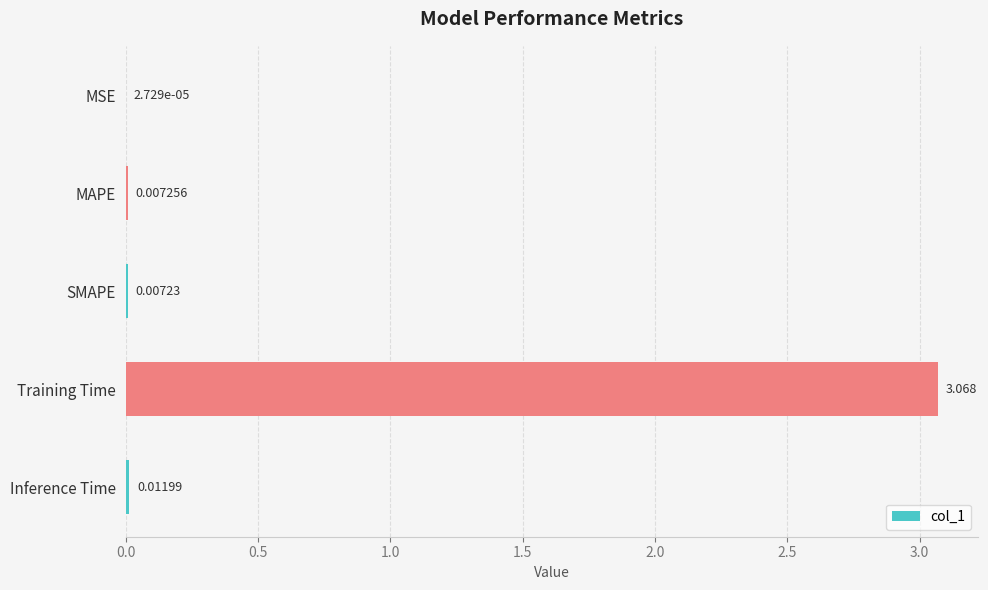

Between SMAPE and MSE, which is larger?

SMAPE